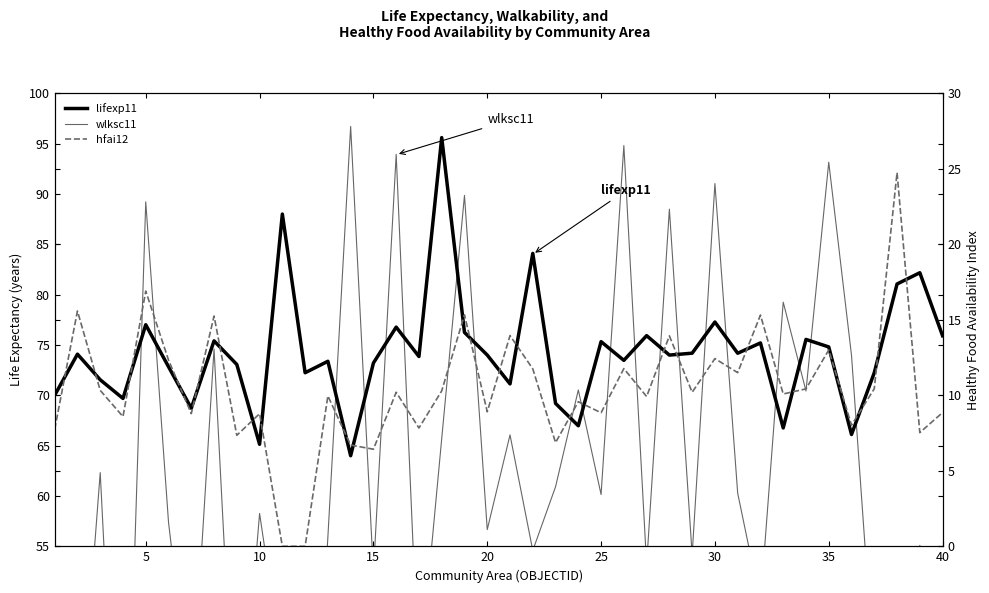

How many lines are shown in the chart?

3